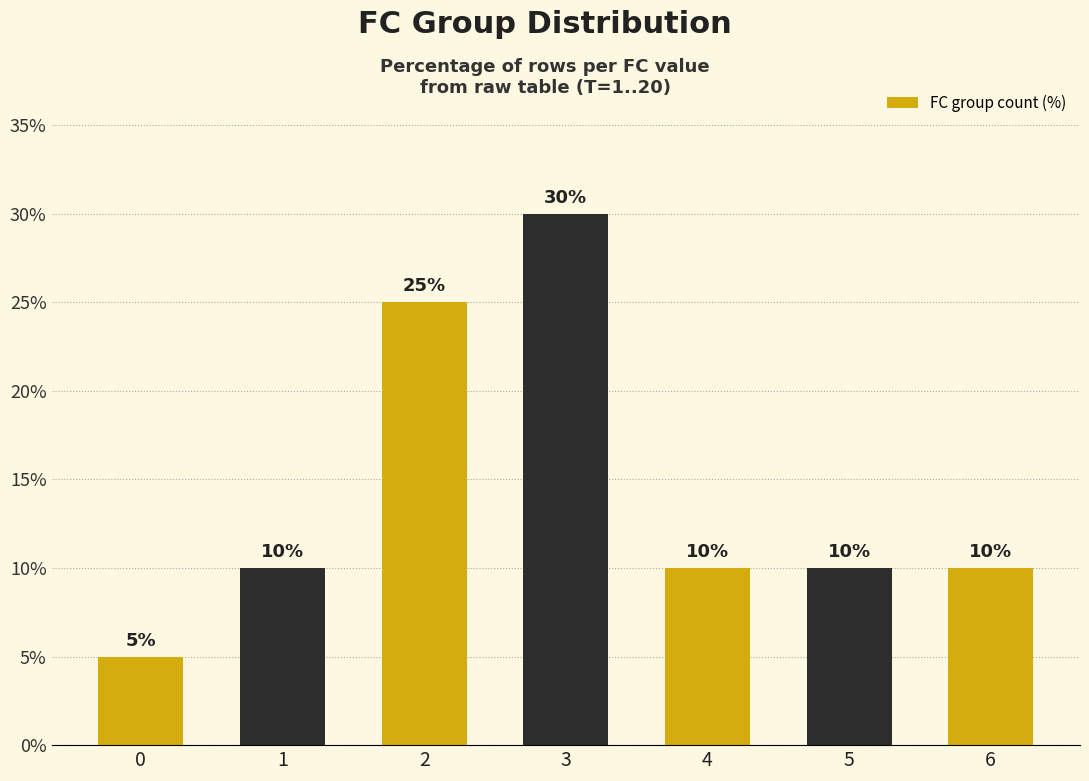

Which label corresponds to the largest value in the chart?

3